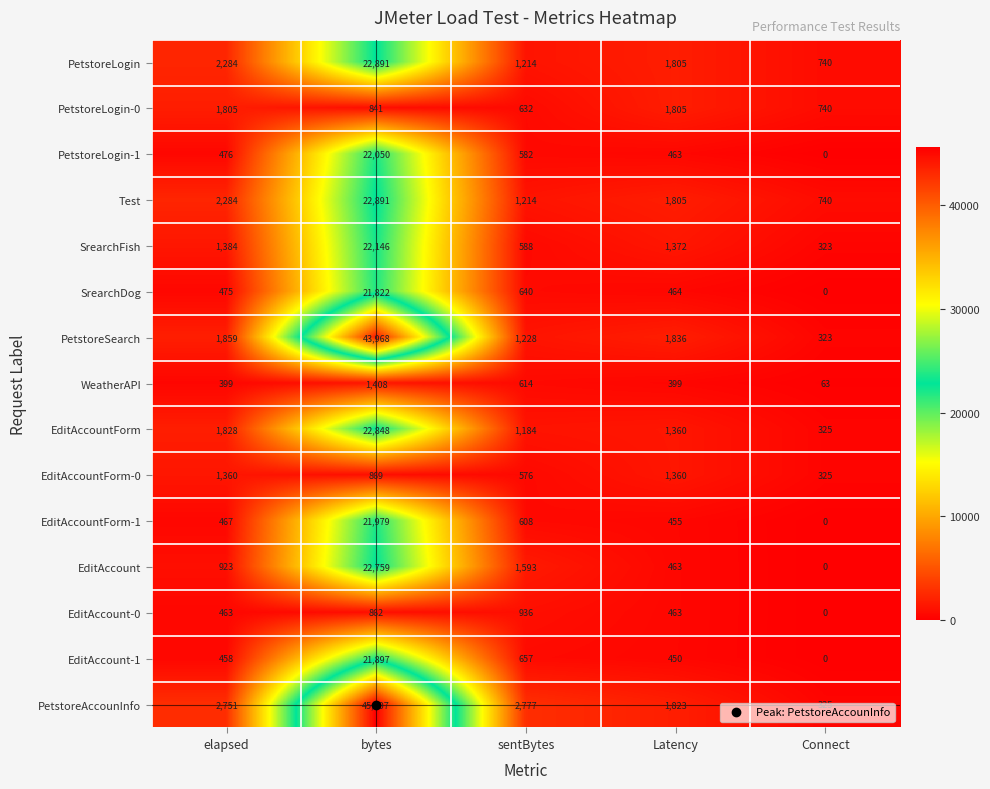

At which category is the sum across all series the highest?

bytes